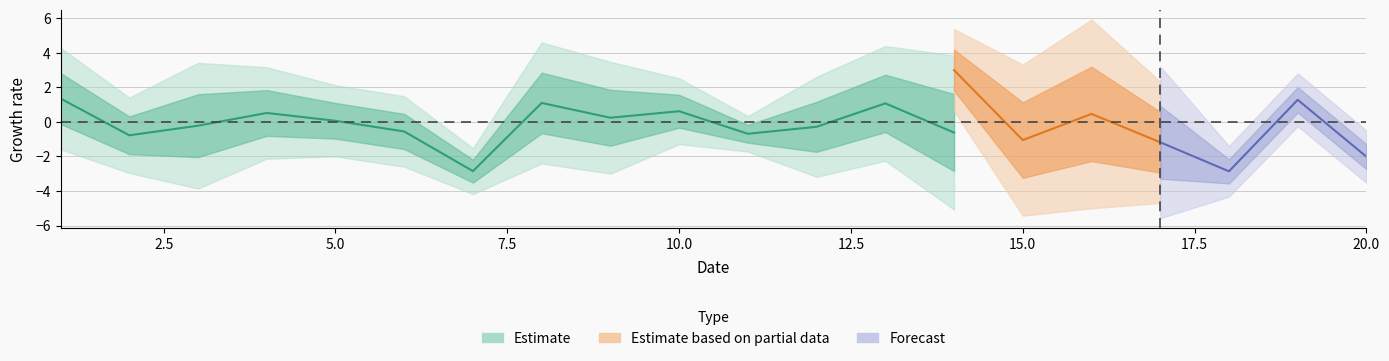

List the labels in order of x4 value, largest first.

14, 20, 15, 9, 19, 6, 8, 1, 12, 10, 4, 16, 5, 11, 13, 7, 2, 3, 18, 17